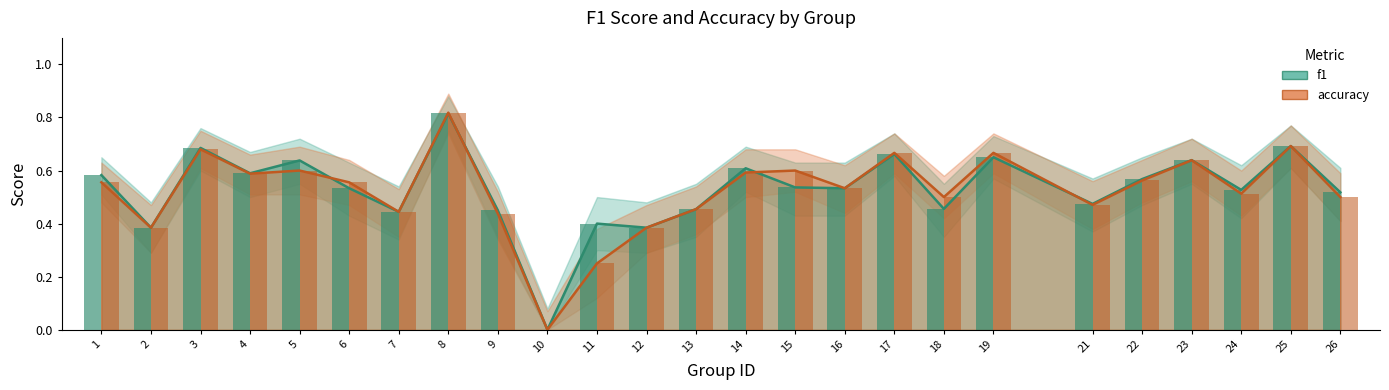

Reading left to right, extract all data points from this chart.

f1: 1=0.6	2=0.4	3=0.7	4=0.6	5=0.6	6=0.5	7=0.4	8=0.8	9=0.4	10=0.0	11=0.4	12=0.4	13=0.5	14=0.6	15=0.5	16=0.5	17=0.7	18=0.5	19=0.7	21=0.5	22=0.6	23=0.6	24=0.5	25=0.7	26=0.5
accuracy: 1=0.6	2=0.4	3=0.7	4=0.6	5=0.6	6=0.6	7=0.4	8=0.8	9=0.4	10=0.0	11=0.2	12=0.4	13=0.5	14=0.6	15=0.6	16=0.5	17=0.7	18=0.5	19=0.7	21=0.5	22=0.6	23=0.6	24=0.5	25=0.7	26=0.5